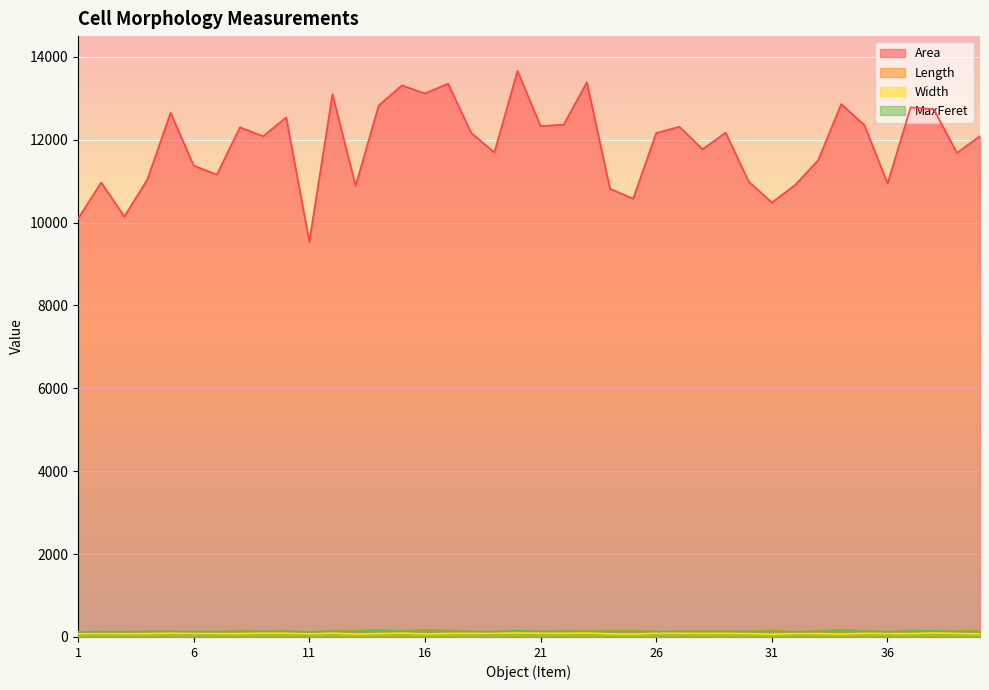

What is the difference between the maximum and minimum values in the Area series?

4122.7